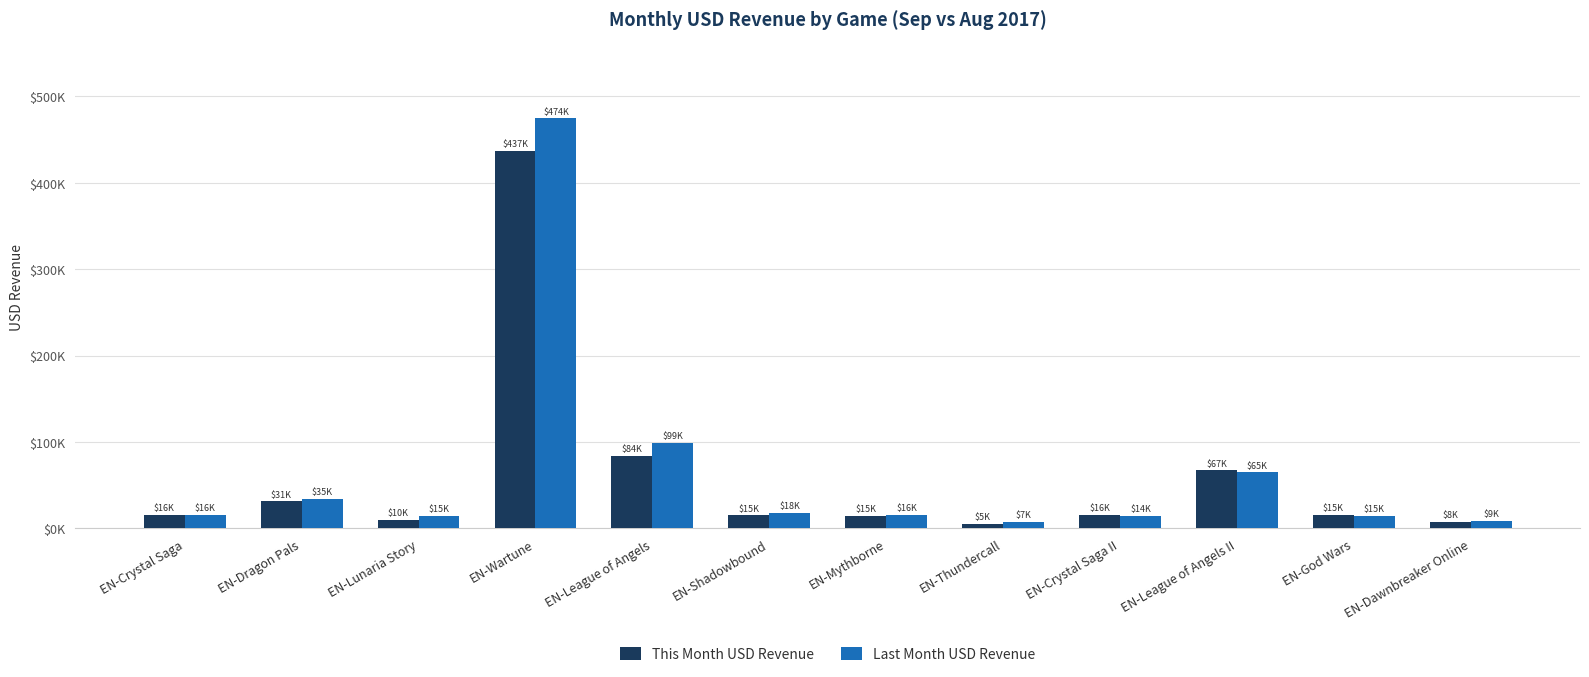

What is the minimum value for Last Month USD Revenue?

7259.6